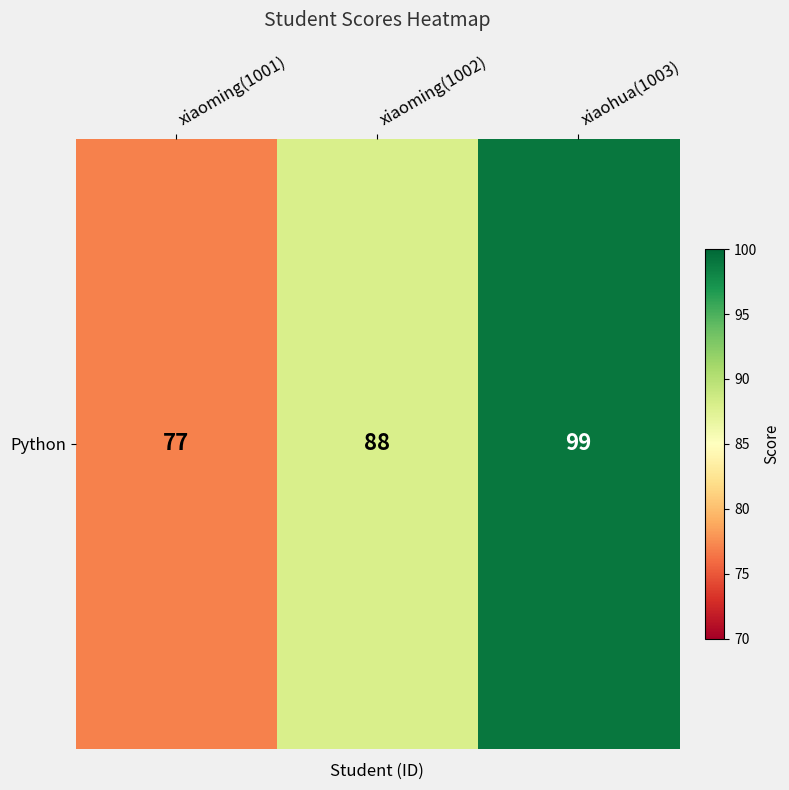

At which label does the data first exceed 88?

xiaohua(1003)